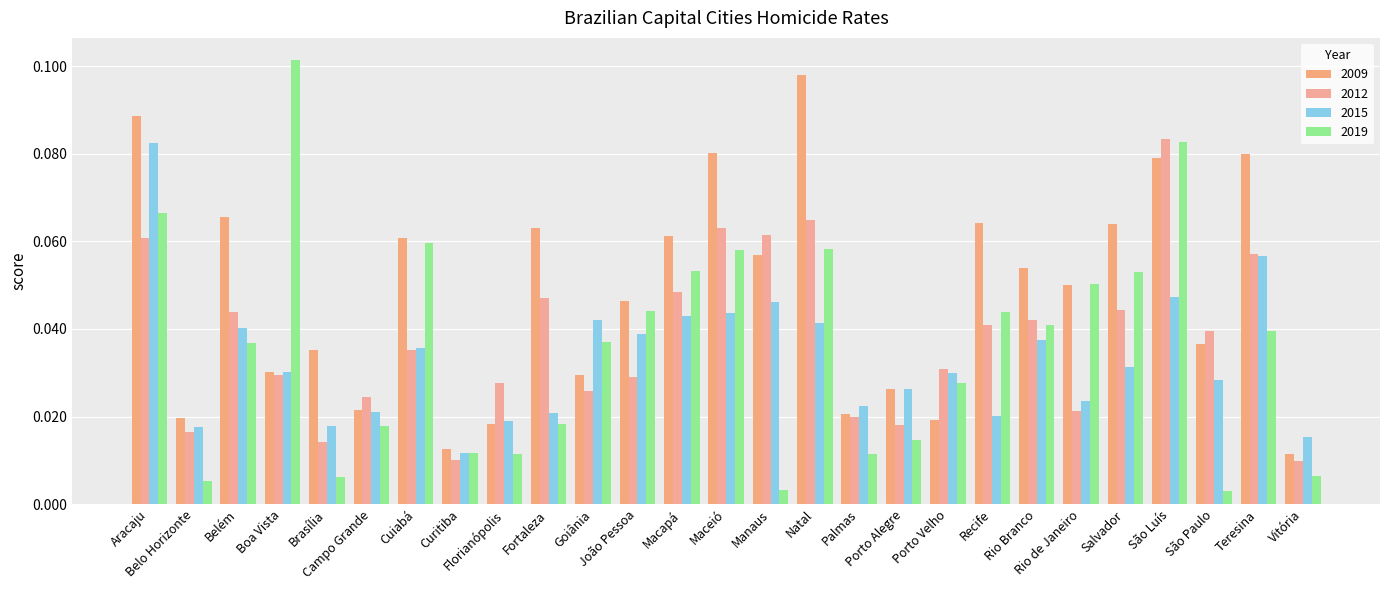

What is the label of the 21st bar from the left?

Rio Branco